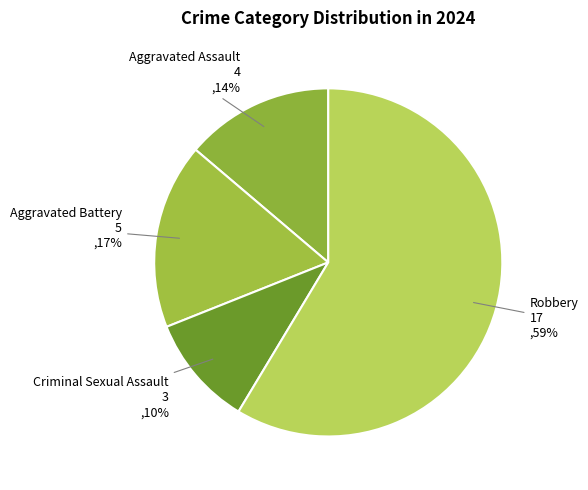

To the nearest percent, what is the average slice percentage?

25%